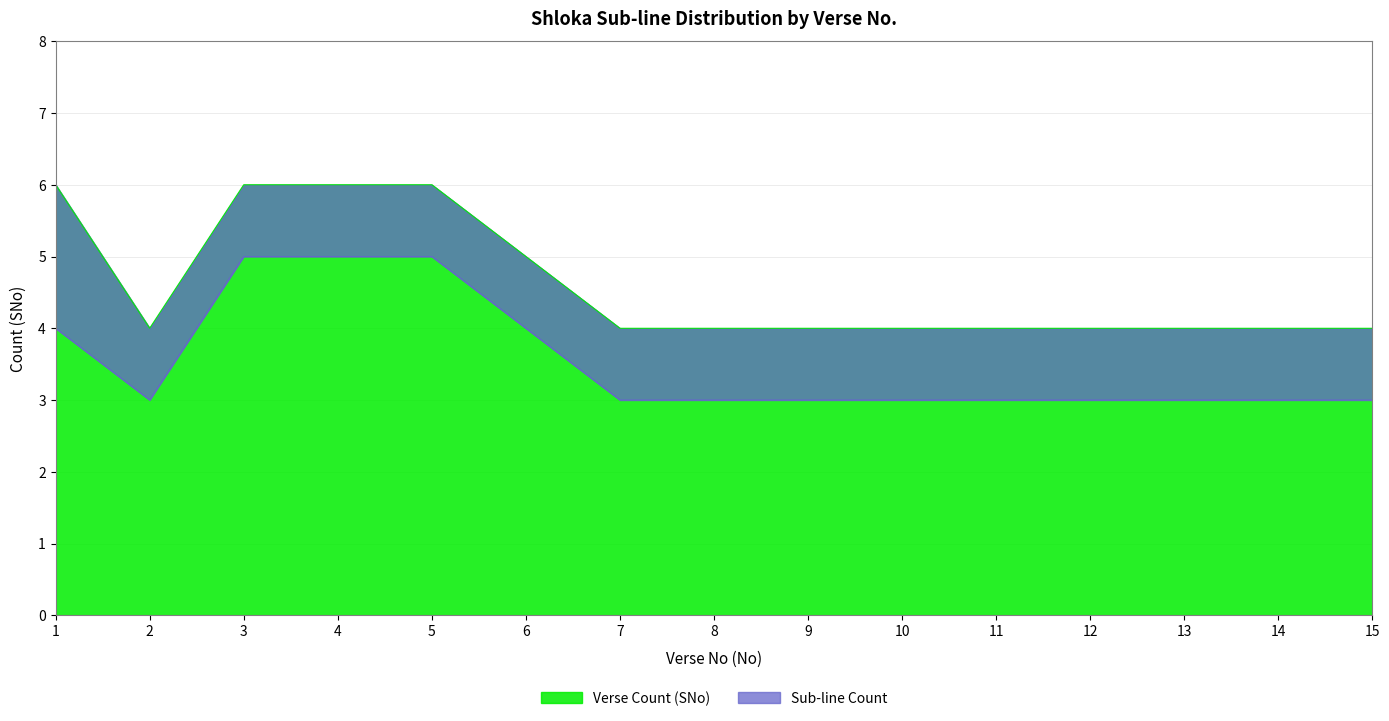

True or false: Verse Count (SNo) has a value of 6 at 4.

True